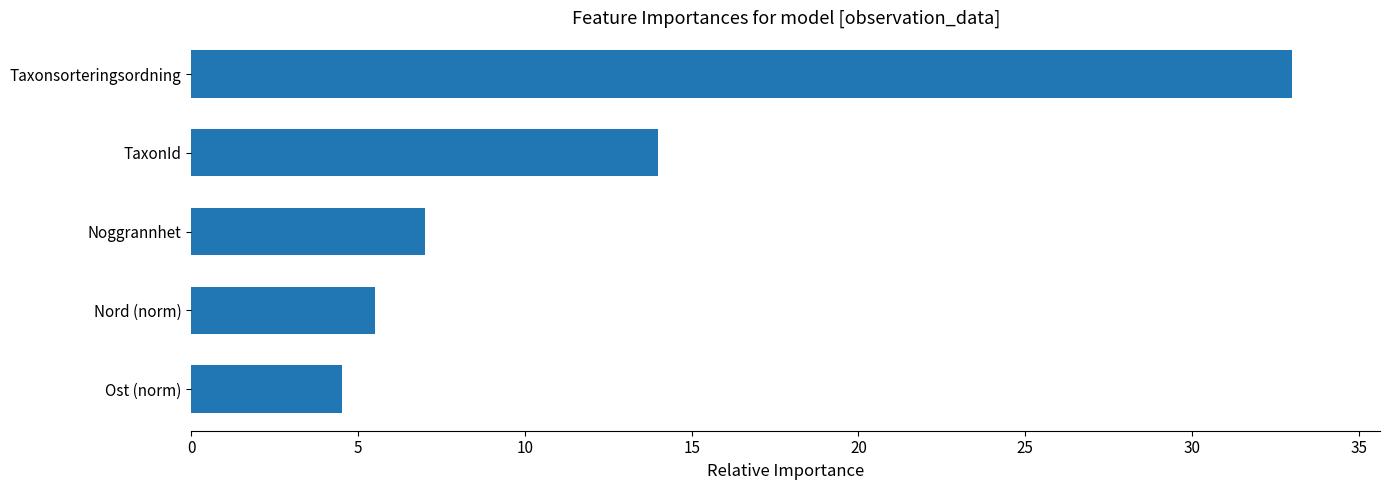

What is the average value?

12.8